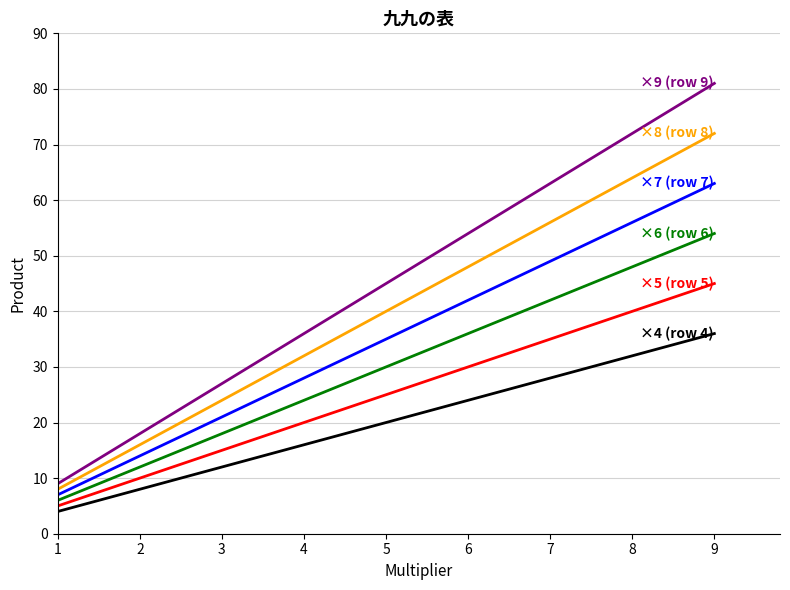

At which category is the sum across all series the highest?

9